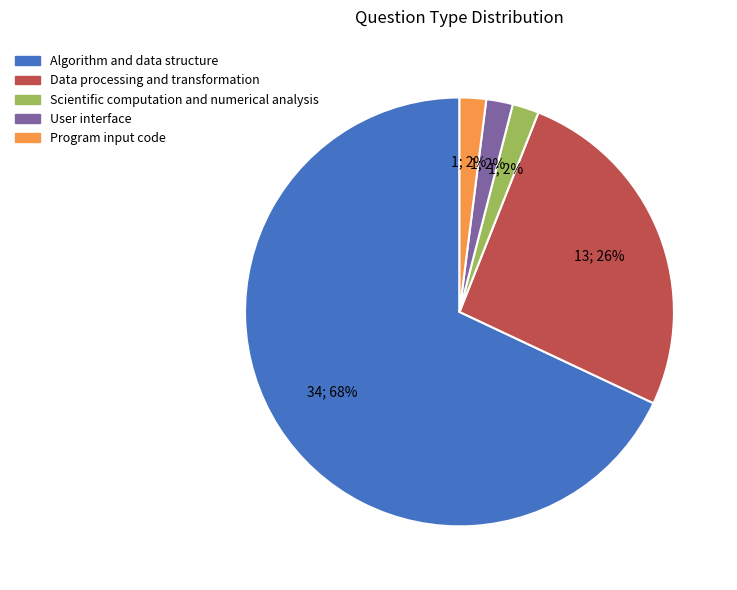

Which category accounts for the majority?

Algorithm and data structure